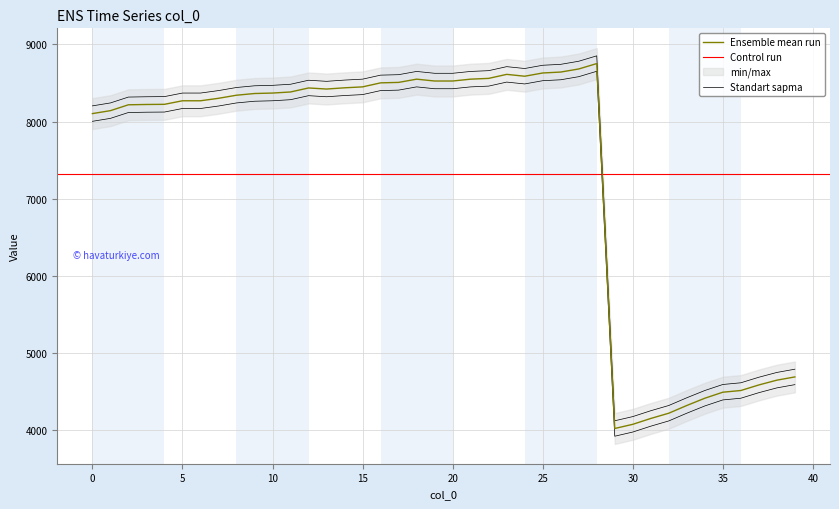

How many points are lower than both their immediate neighbors (excluding endpoints)?

3